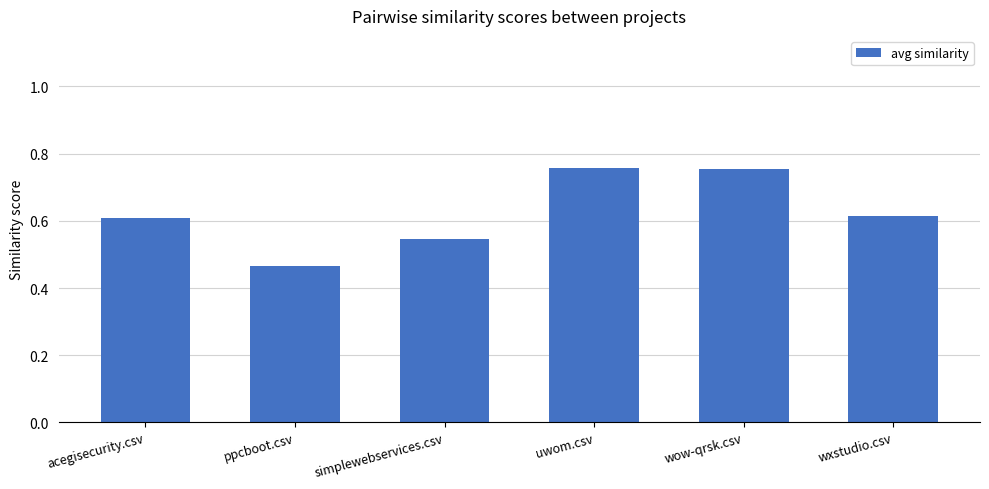

How many distinct data groups are displayed?

1